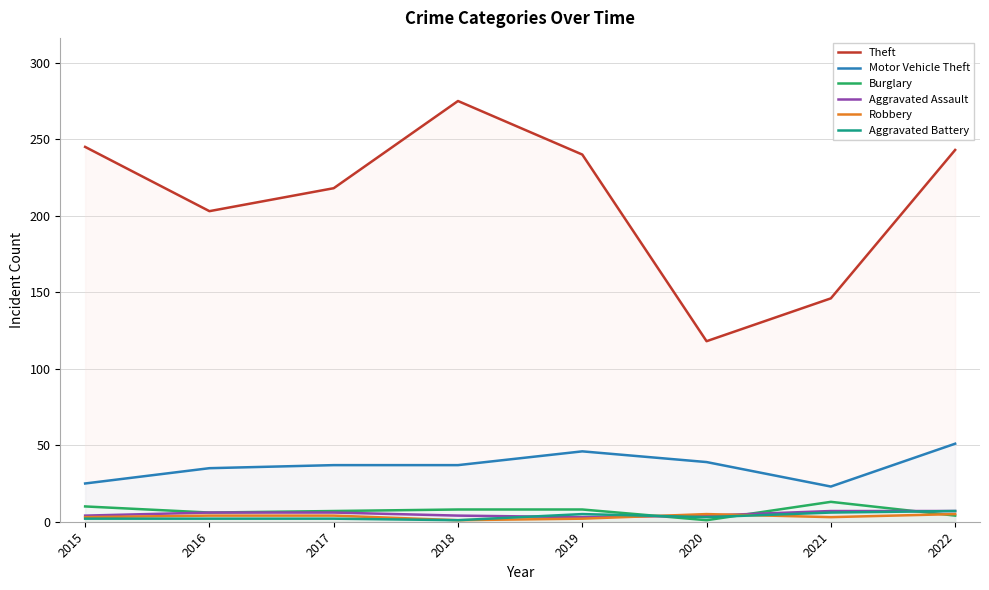

Between 2020 and 2016, which is larger?

2016